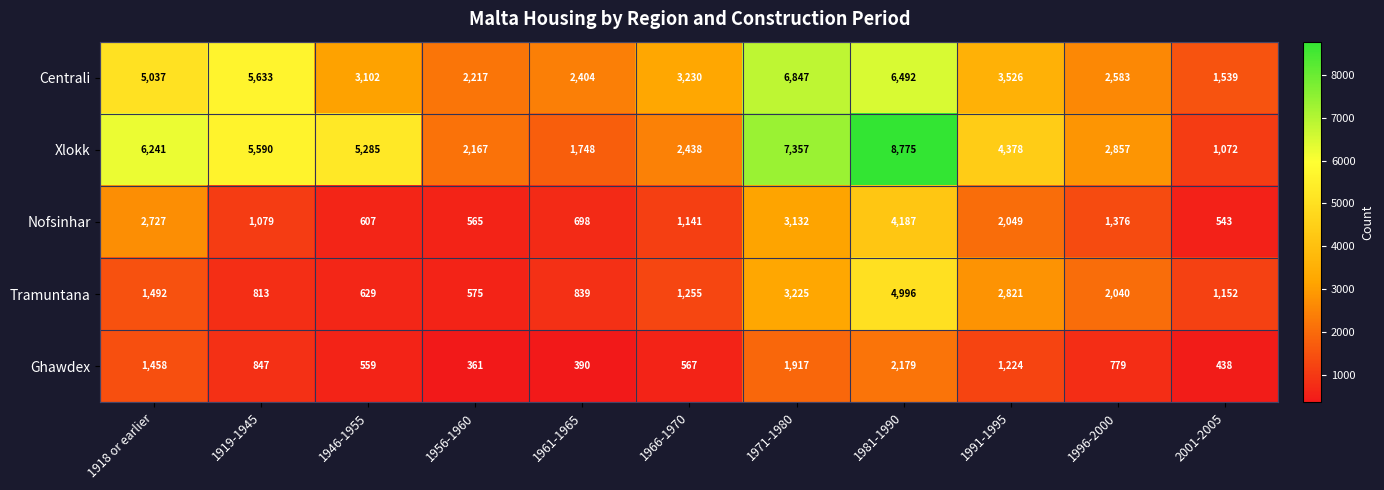

At how many categories does at least one series exceed 6434?

2